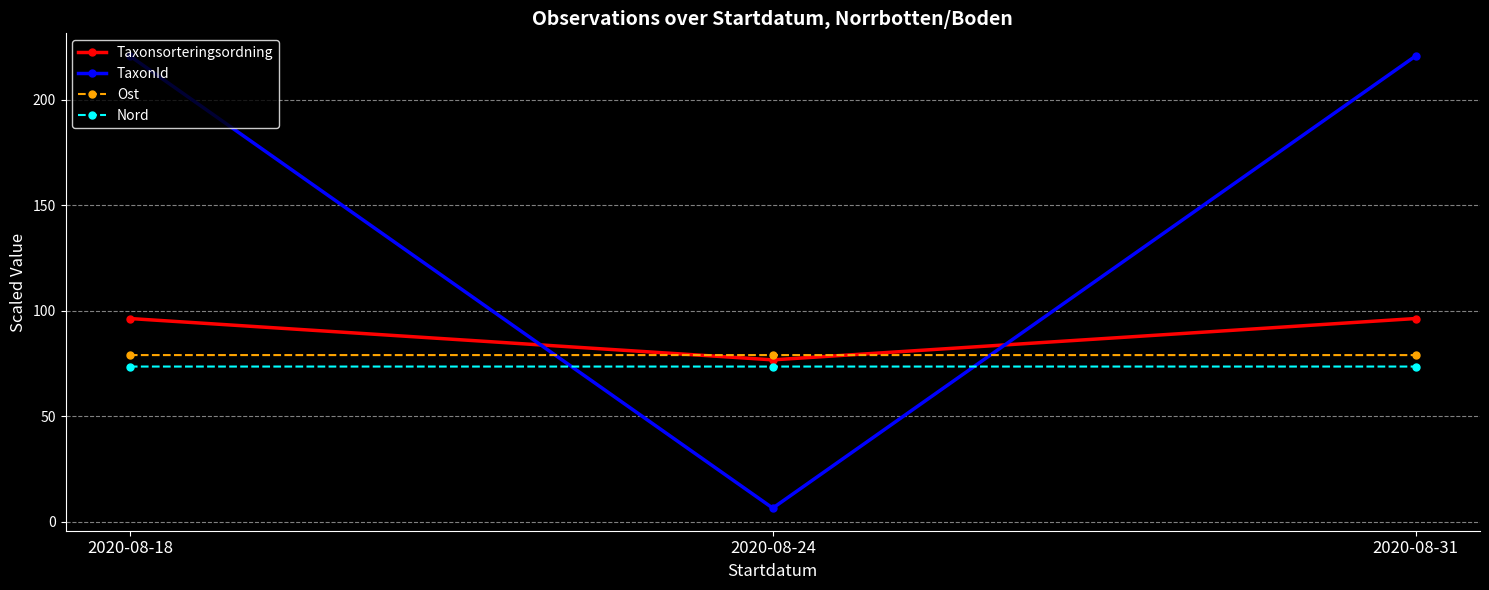

What is the value of the Taxonsorteringsordning point at the 3rd from the left?

96.3